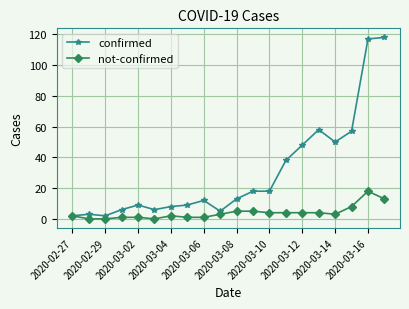

What is the sum of all not-confirmed values?

79